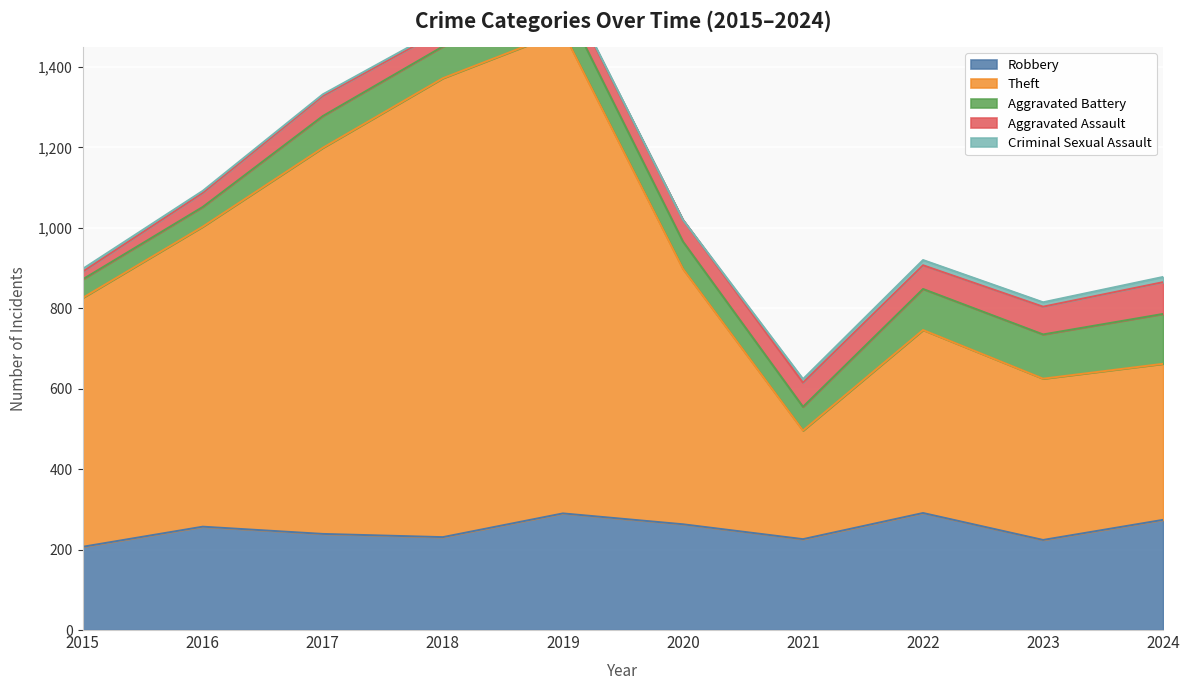

True or false: Aggravated Assault and Theft intersect in this chart.

False